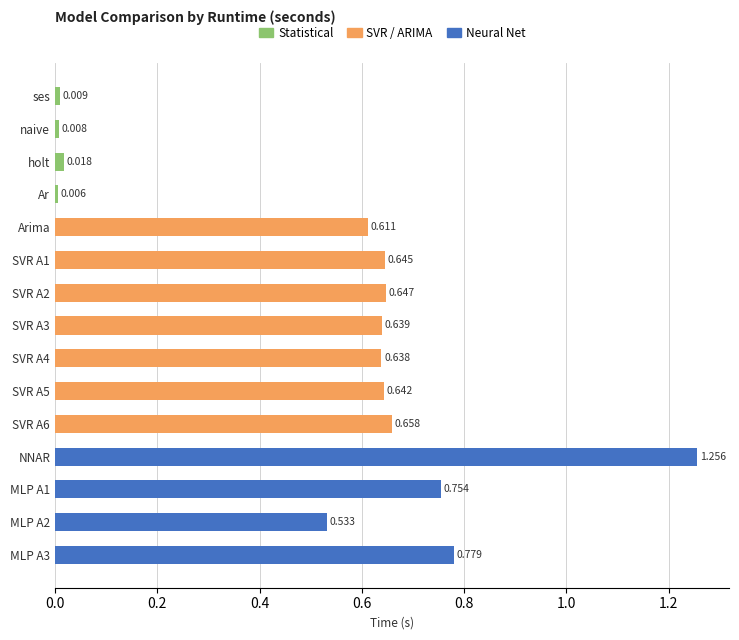

Which category has the highest value across all series?

NNAR